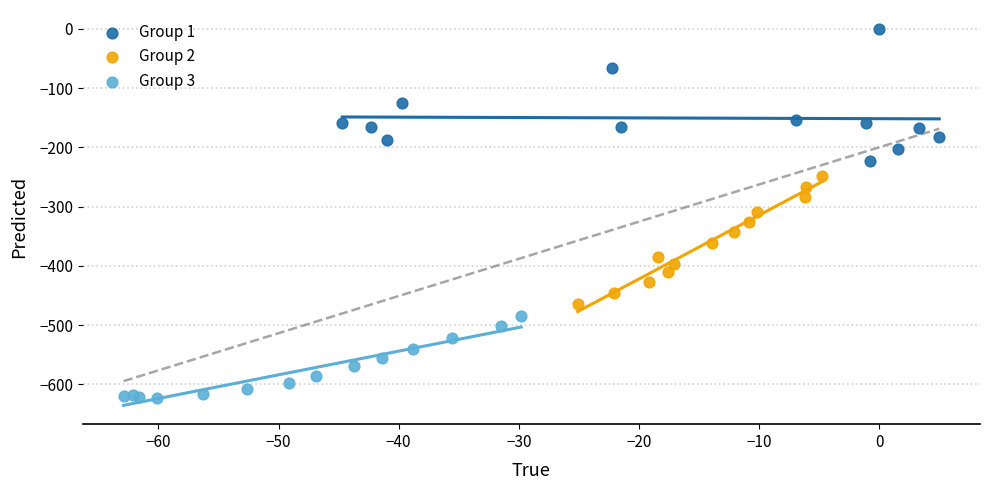

Which series reaches the maximum Y coordinate?

Group 1